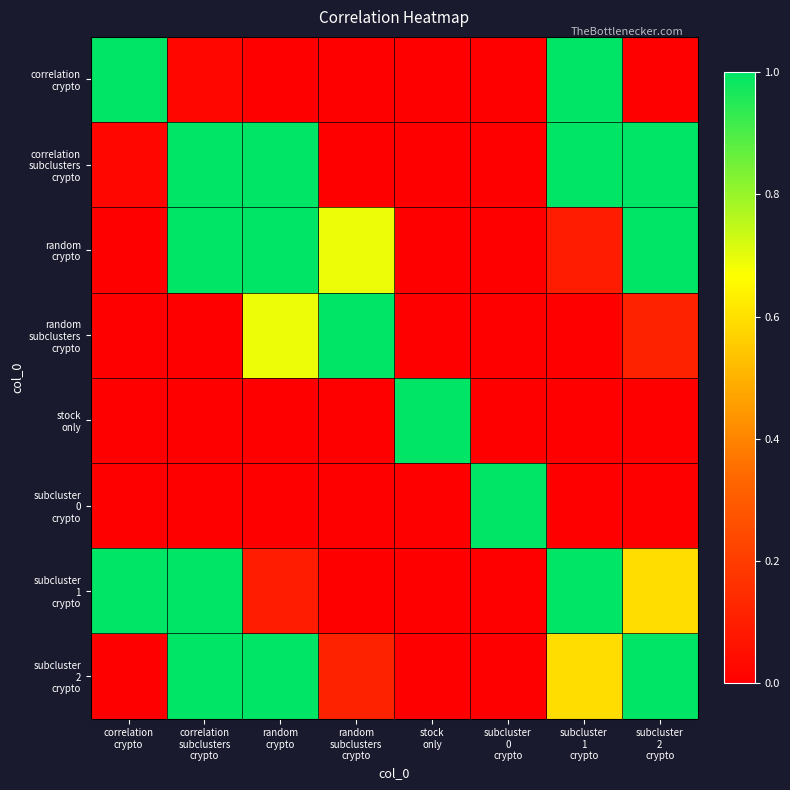

What is the difference between the highest and lowest values at correlation
crypto?

1.0